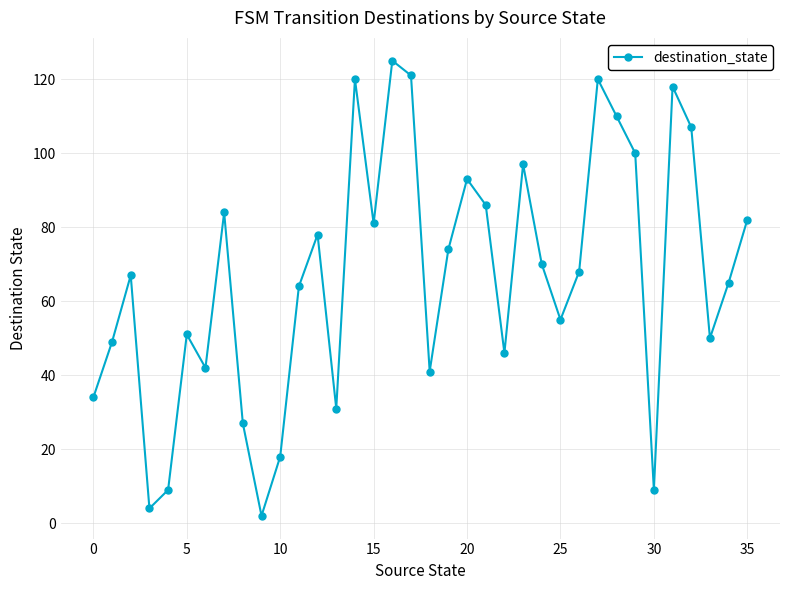

True or false: the data has more than 1 interior local peaks.

True